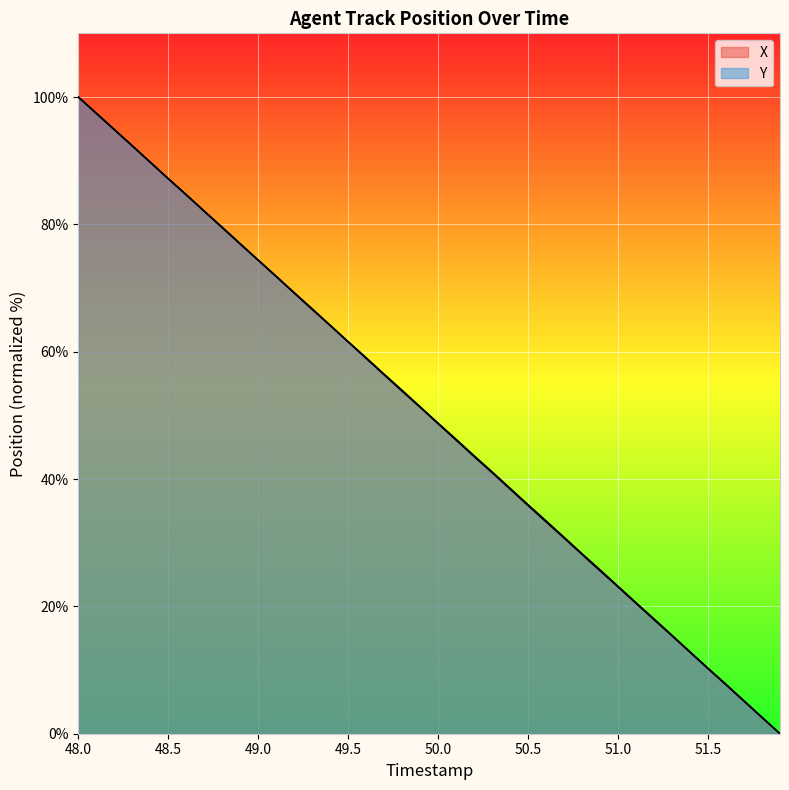

What value does the Y series have at 51.7?

5.2